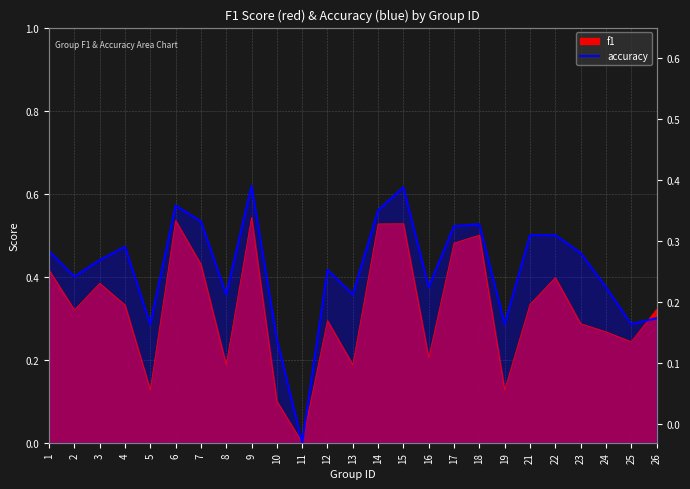

How many values are between 0 and 1?

25